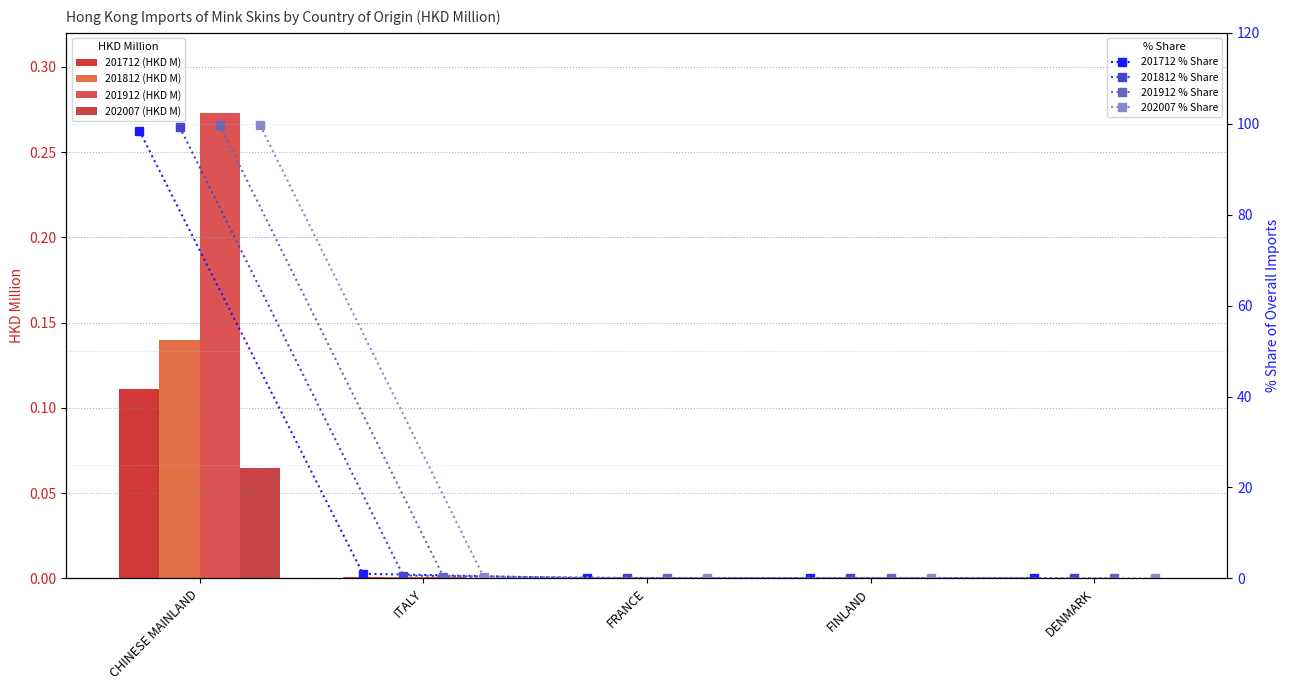

What is the label of the 1st bar from the left?

CHINESE MAINLAND